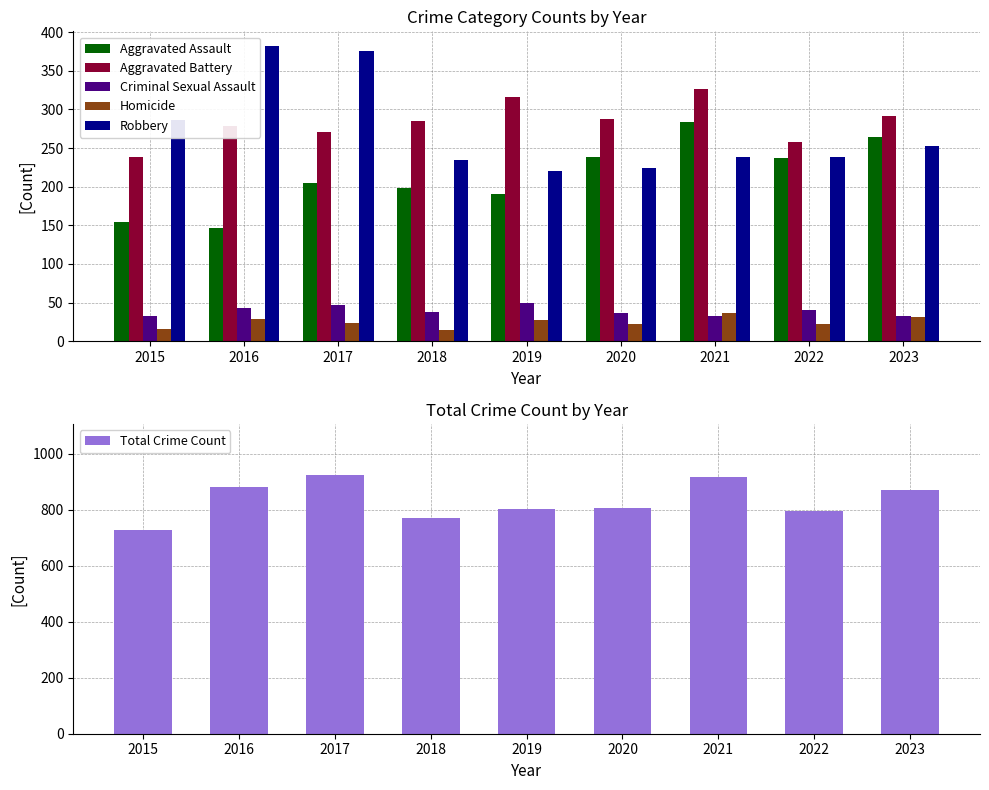

What is the highest value of the Aggravated Battery series?

327